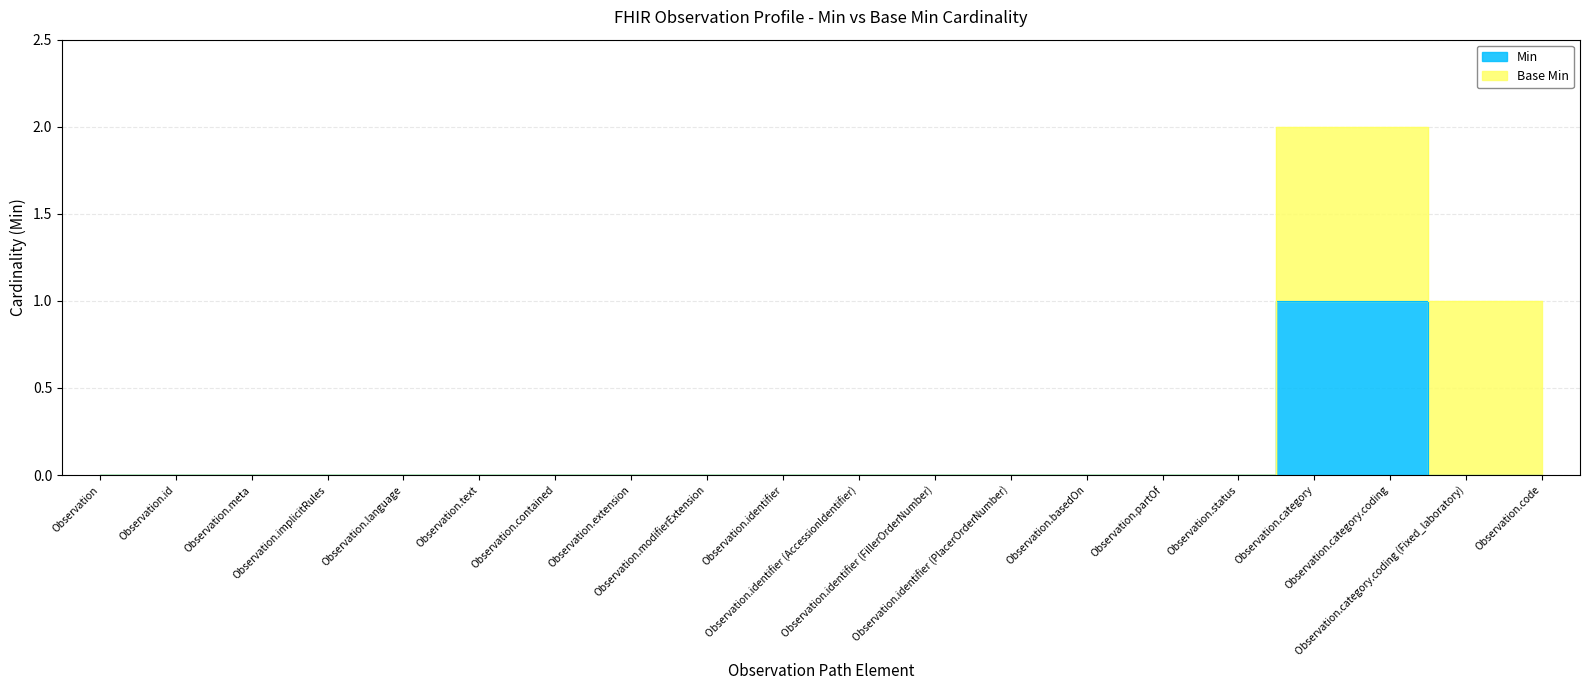

Rank the categories by value from lowest to highest.

Observation, Observation.id, Observation.meta, Observation.implicitRules, Observation.language, Observation.text, Observation.contained, Observation.extension, Observation.modifierExtension, Observation.identifier, Observation.identifier (AccessionIdentifier), Observation.identifier (FillerOrderNumber), Observation.identifier (PlacerOrderNumber), Observation.basedOn, Observation.partOf, Observation.status, Observation.category.coding (Fixed_laboratory), Observation.code, Observation.category, Observation.category.coding